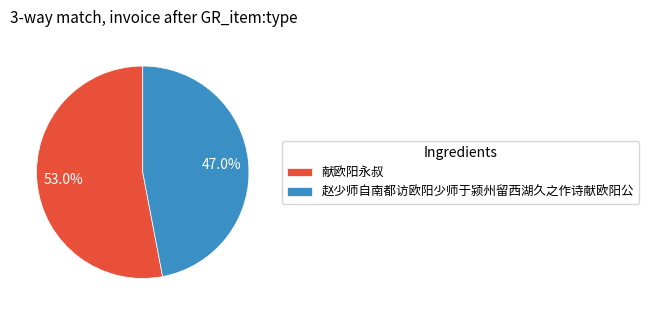

To the nearest percent, what is the difference between the largest and smallest slice percentages?

6%